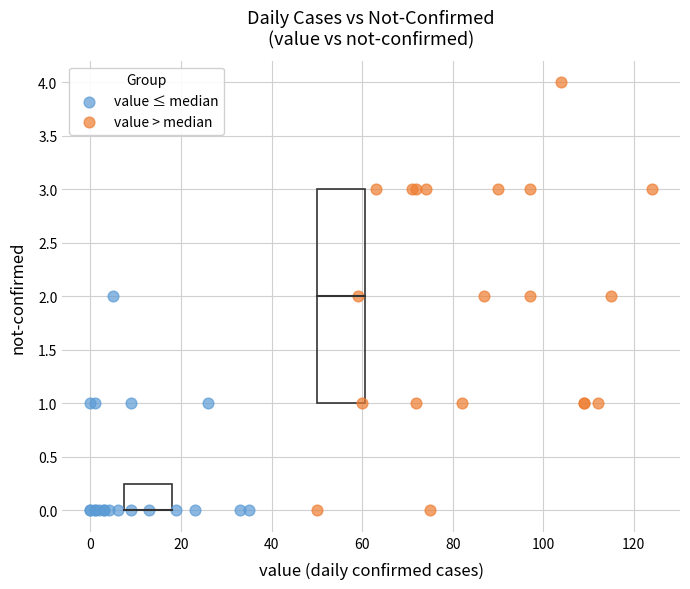

What are all the series names shown in the legend?

value ≤ median, value > median